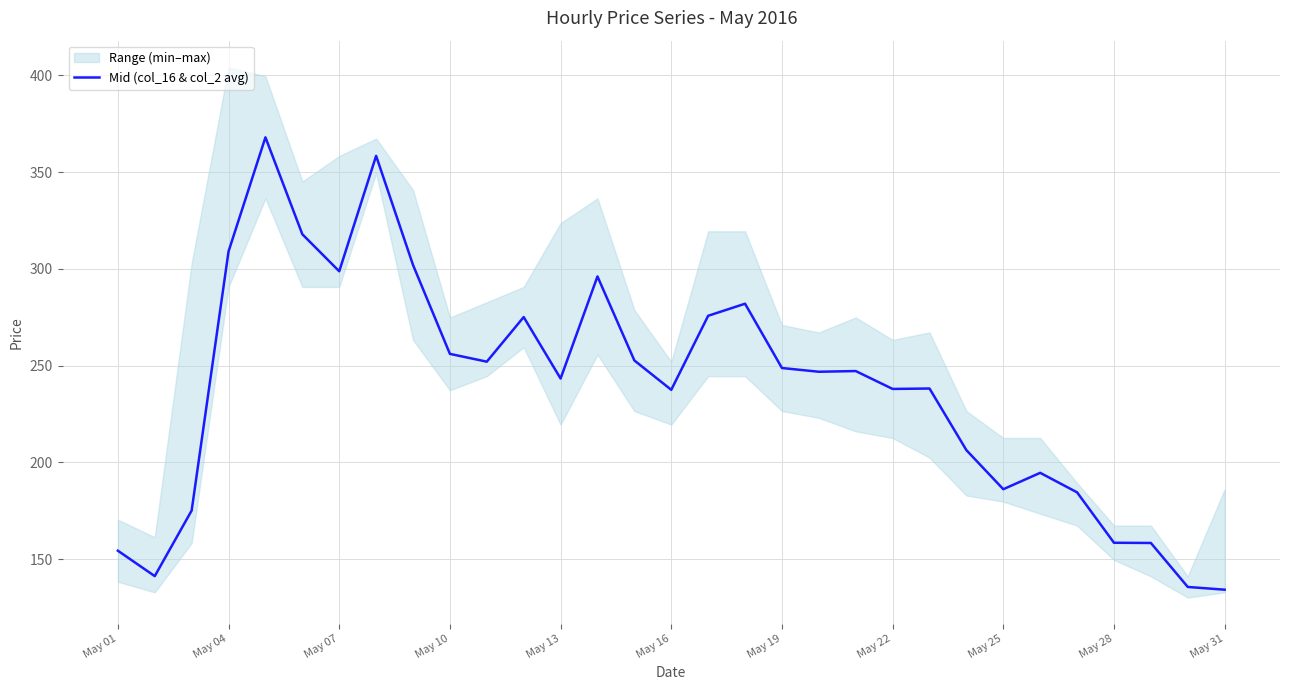

The value of Mid (col_16 & col_2 avg) at May 07 is 69.5. True or false?

False